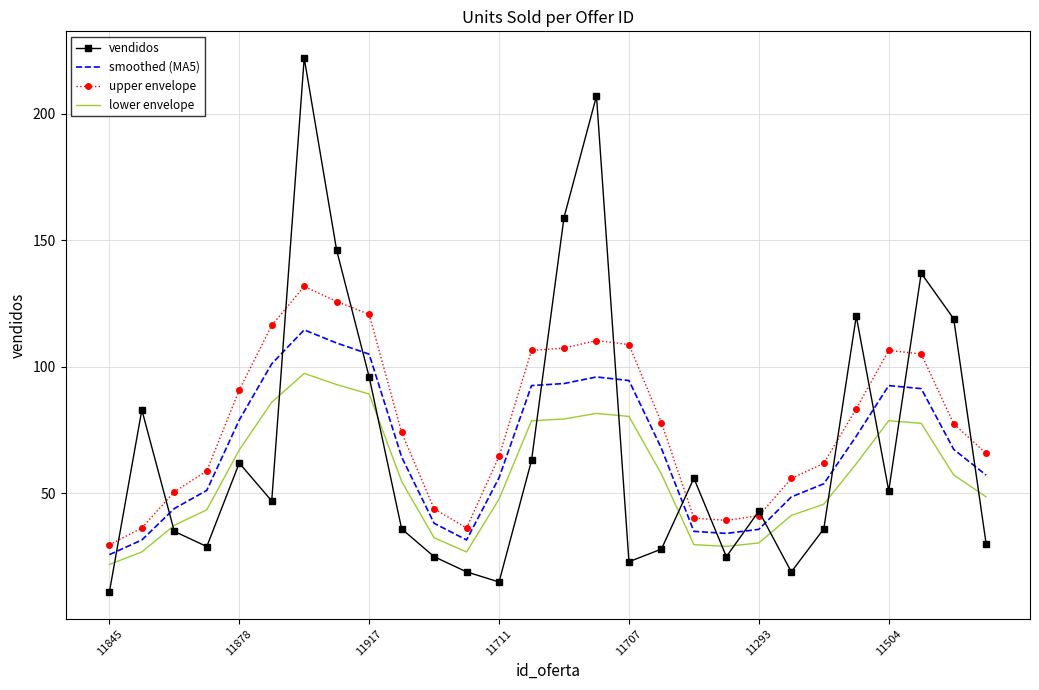

Which series ends up on top after the final intersection of vendidos and lower envelope?

lower envelope